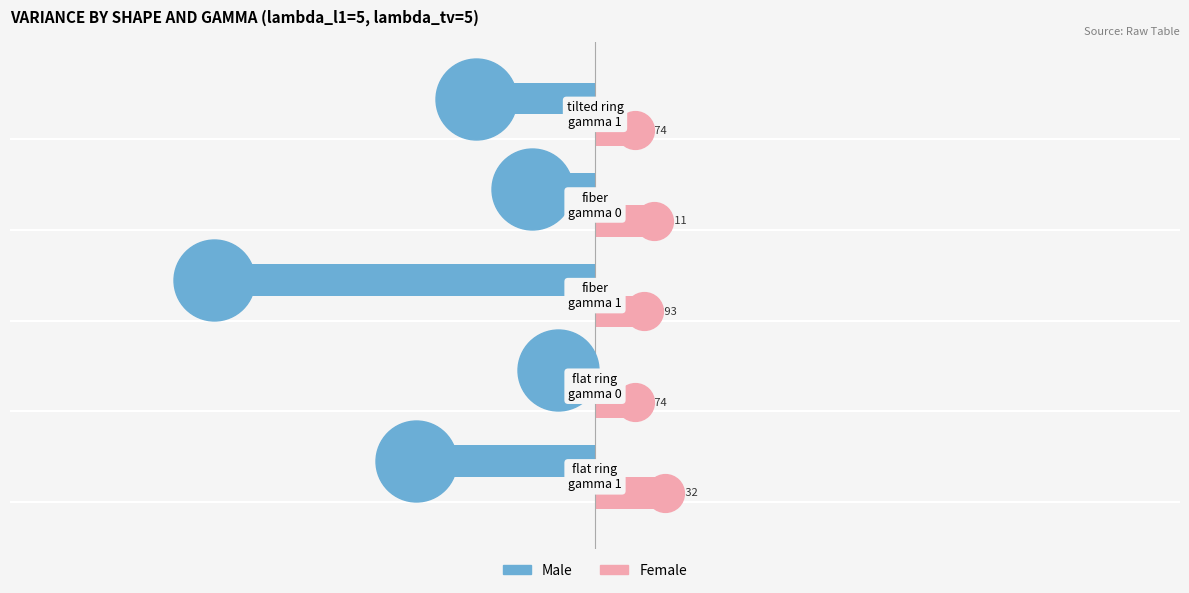

What is the sum of all Female values?

0.5